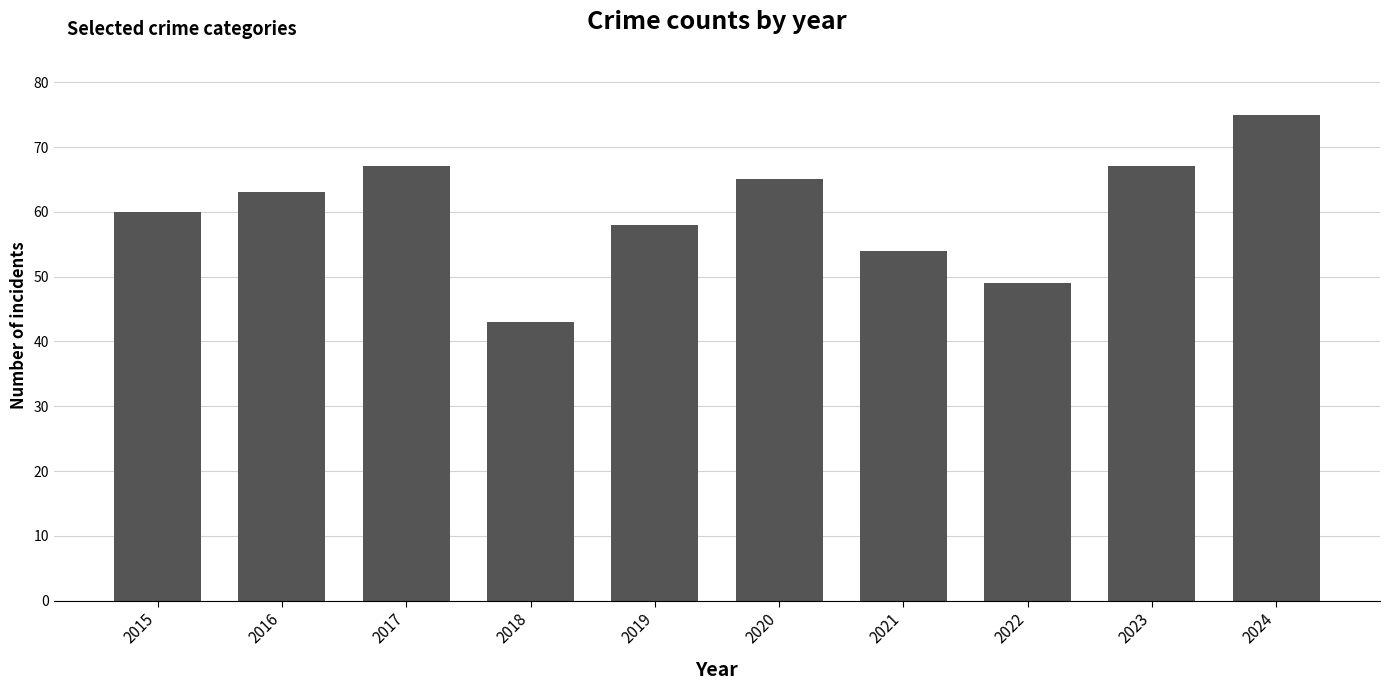

How many values are below 63?

5